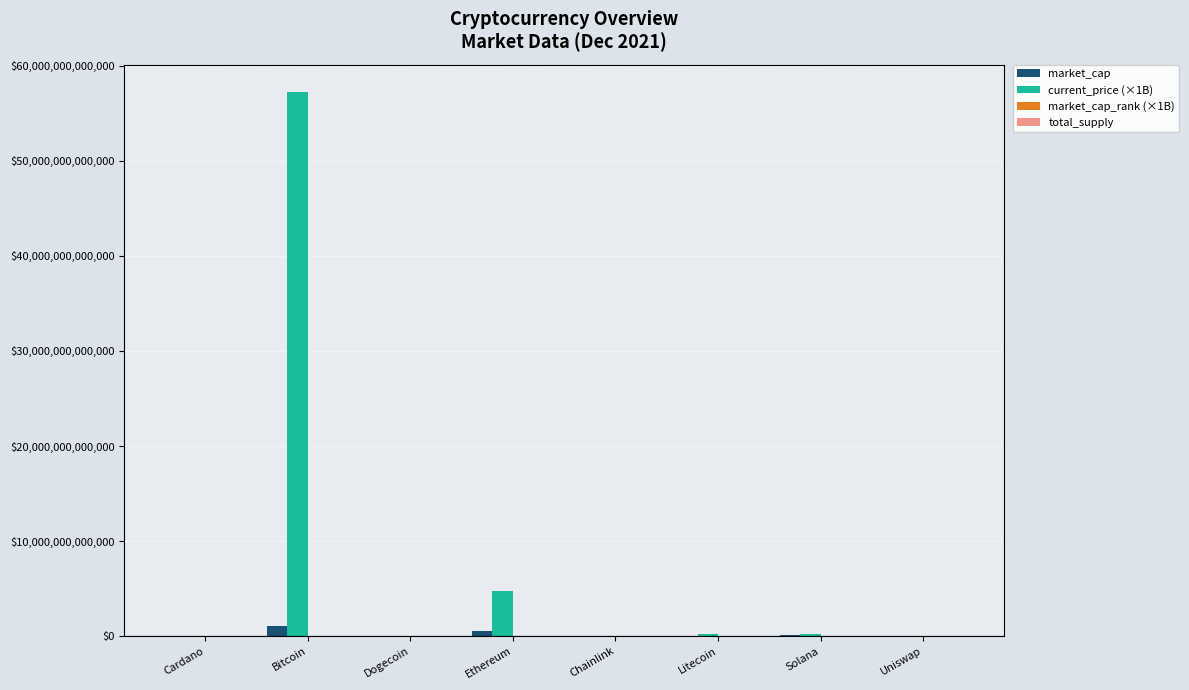

Which series has the largest total across all categories?

current_price (×1B)